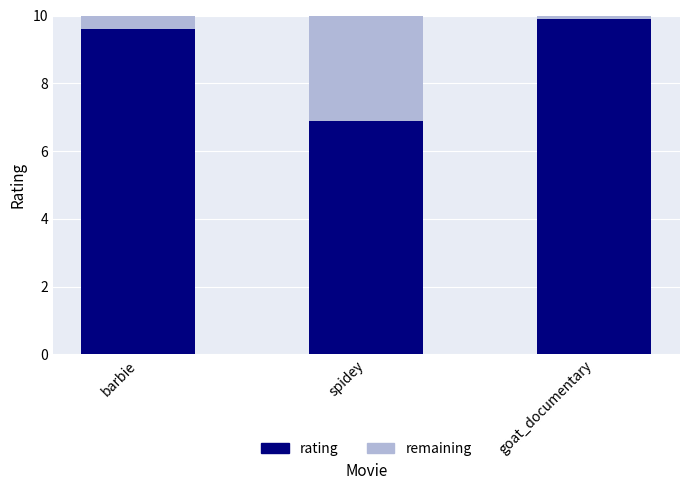

What value does the rating series have at spidey?

6.9